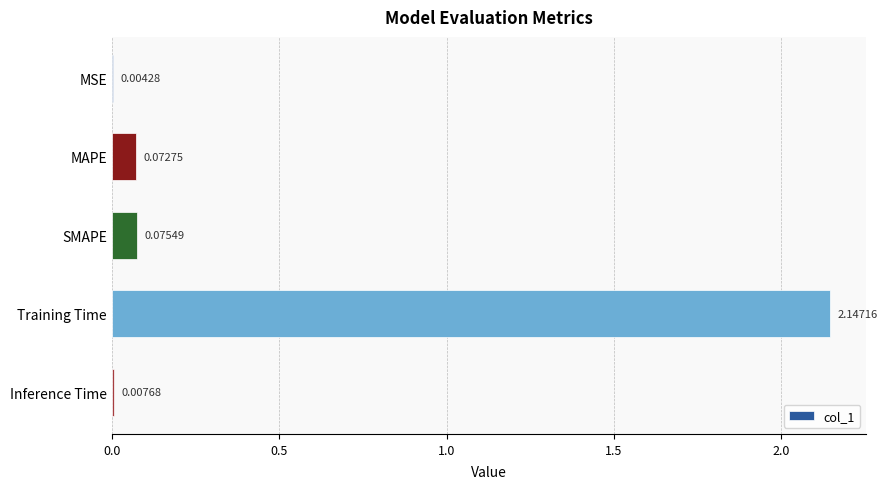

At which category does the chart reach its peak across all series?

Training Time